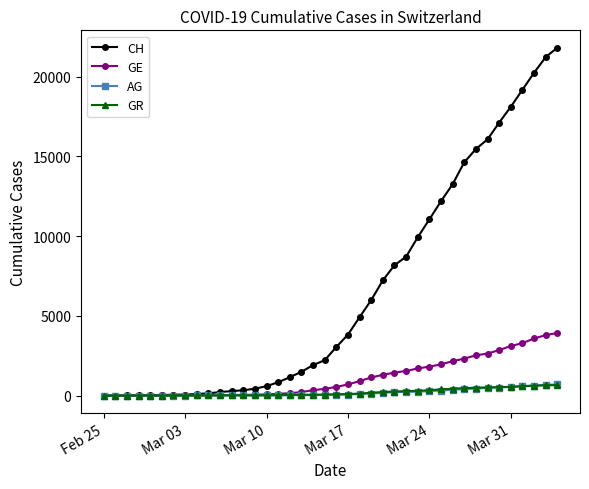

Which series has the largest range (max minus min)?

CH